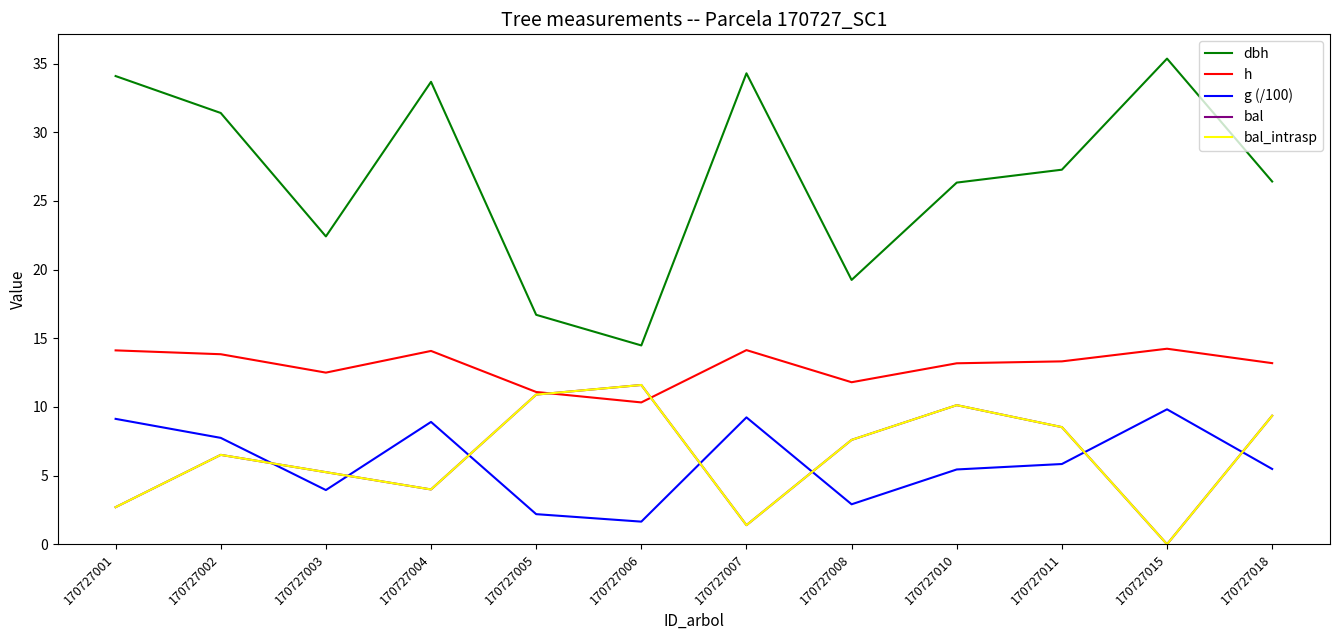

At which category is the sum across all series the highest?

170727002